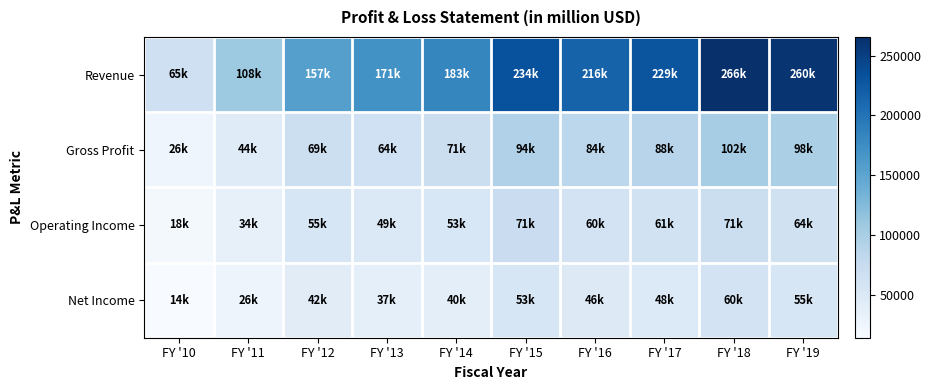

Reading left to right, transcribe all the data shown in this chart.

Revenue: FY '10=65225	FY '11=108249	FY '12=156508	FY '13=170910	FY '14=182795	FY '15=233715	FY '16=215639	FY '17=229234	FY '18=265595	FY '19=260174
Gross Profit: FY '10=25684	FY '11=43818	FY '12=68662	FY '13=64304	FY '14=70537	FY '15=93626	FY '16=84263	FY '17=88186	FY '18=101839	FY '19=98392
Operating Income: FY '10=18385	FY '11=33790	FY '12=55241	FY '13=48999	FY '14=52503	FY '15=71230	FY '16=60024	FY '17=61344	FY '18=70898	FY '19=63930
Net Income: FY '10=14013	FY '11=25922	FY '12=41733	FY '13=37037	FY '14=39510	FY '15=53394	FY '16=45687	FY '17=48351	FY '18=59531	FY '19=55256